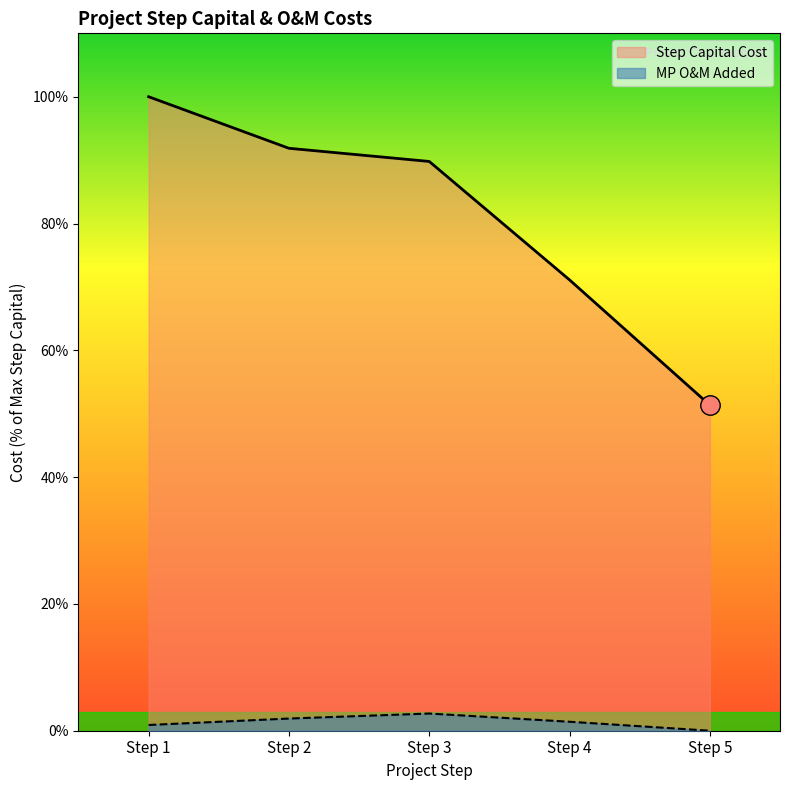

In MP O&M Added, how many points are higher than both neighbors (excluding endpoints)?

1